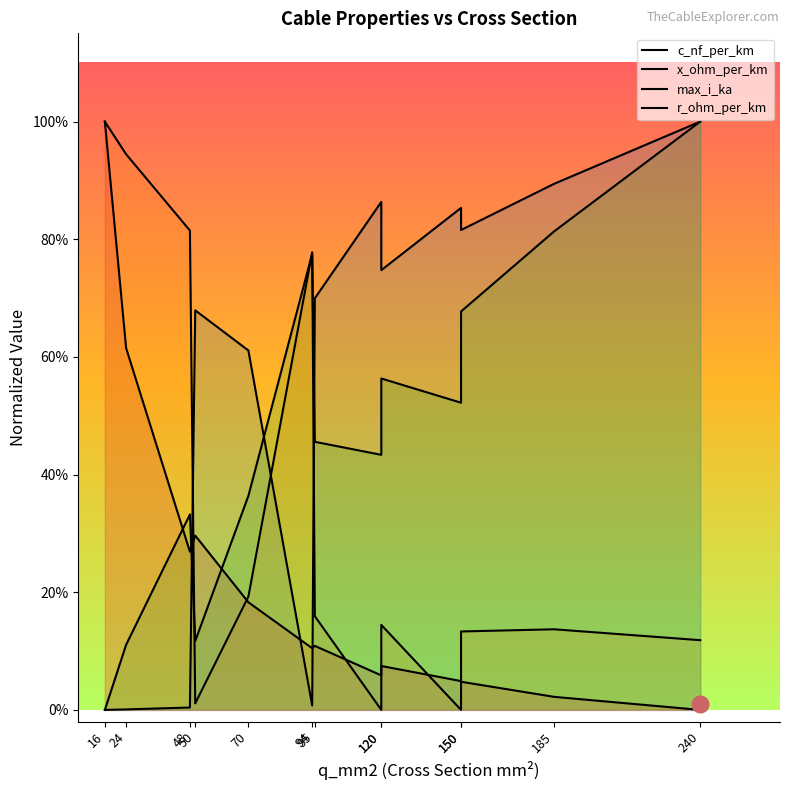

Which category has the highest value in the r_ohm_per_km series?

16